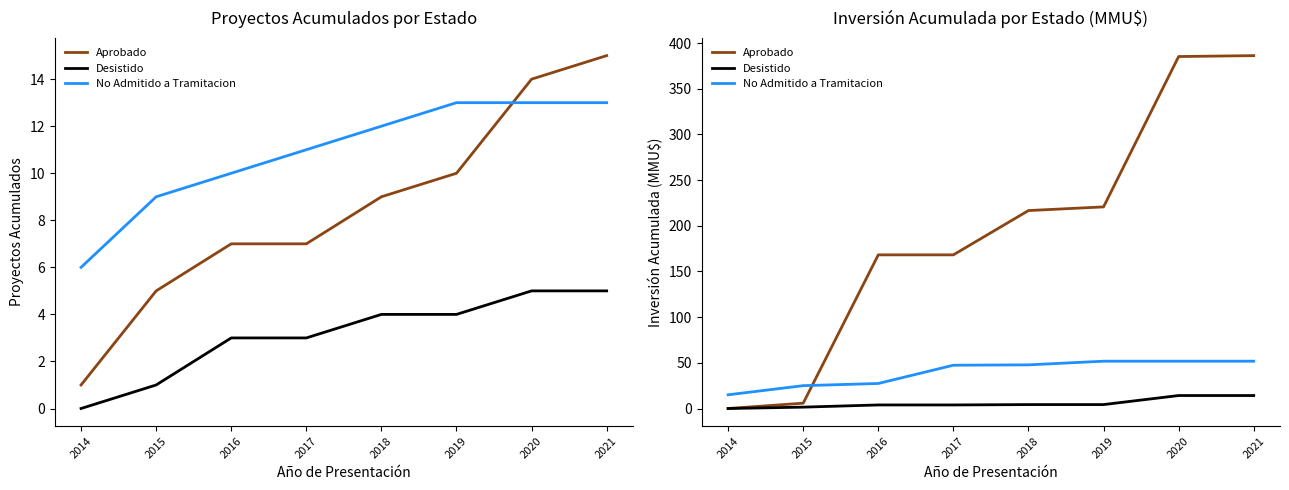

What is the value of the Aprobado point at the 4th from the left?

168.2